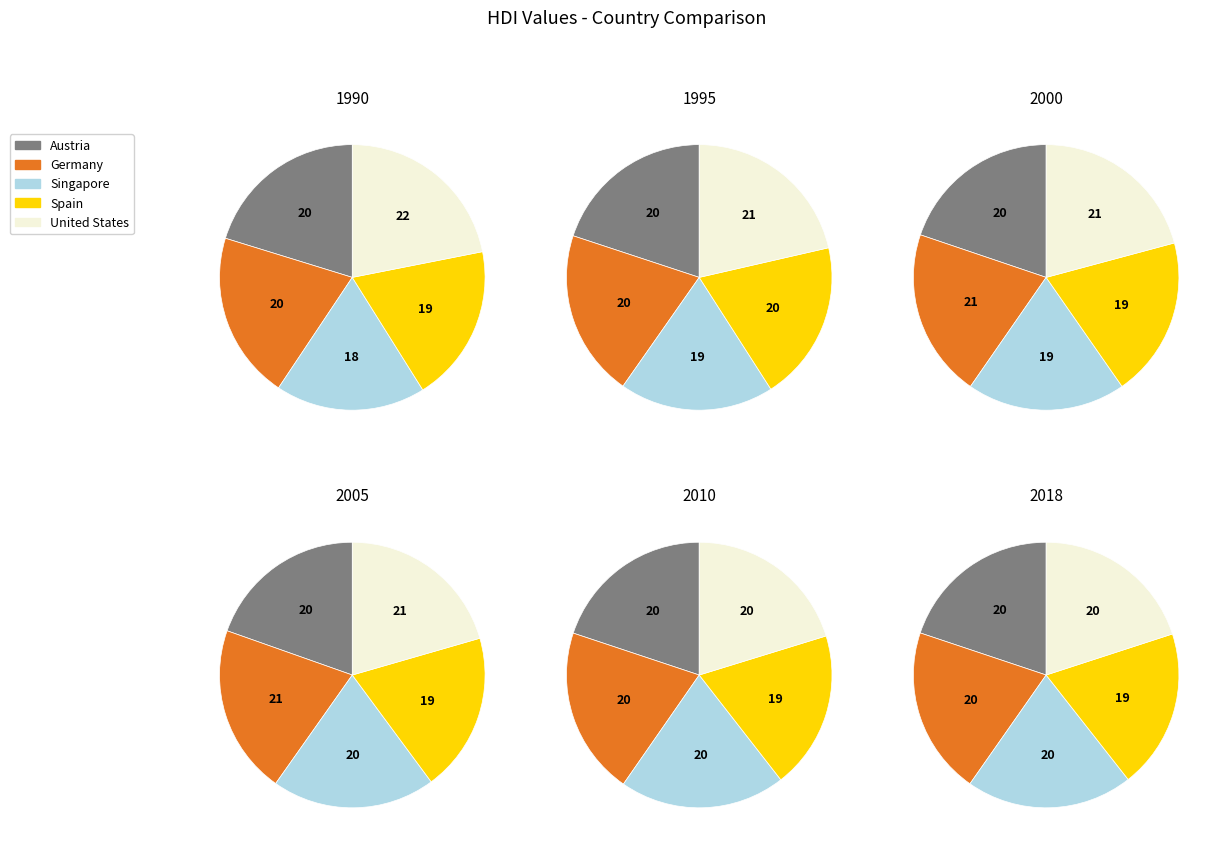

Which slice is the largest?

United States